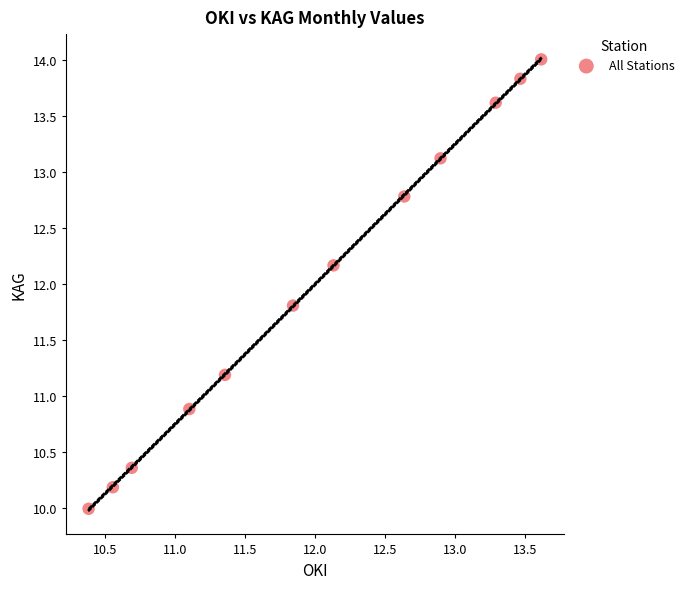

What Y value in the scatter plot is closest to 11?

10.9